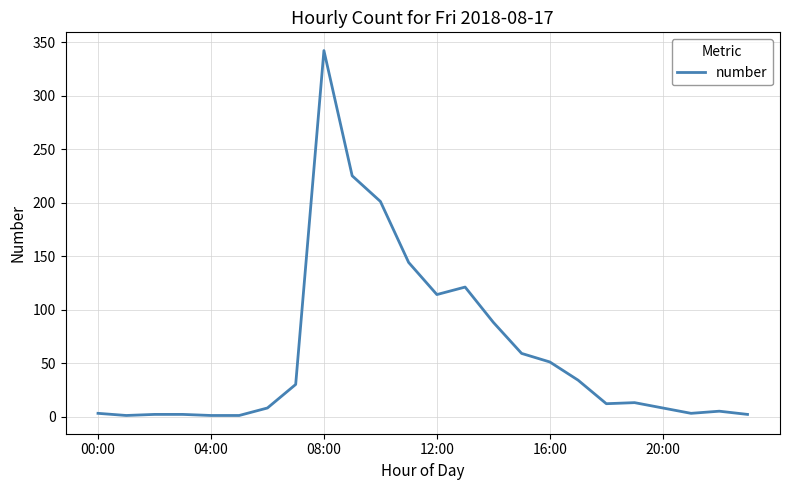

What is the average value?

61